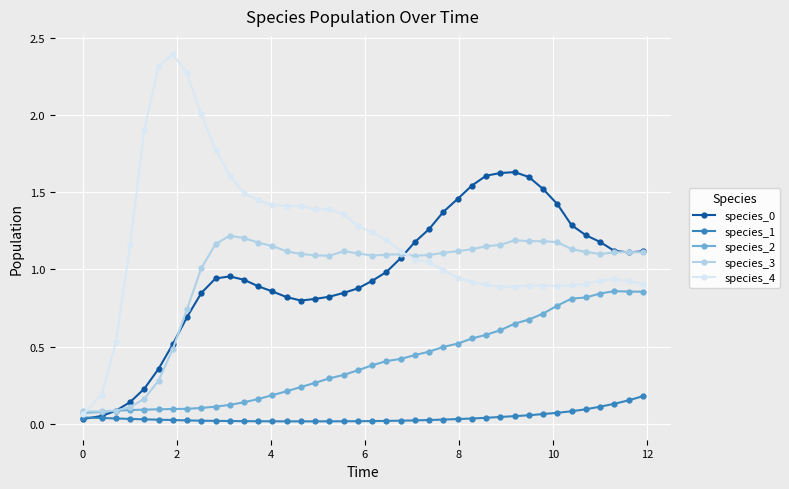

How many intersections are there between species_4 and species_2?

1